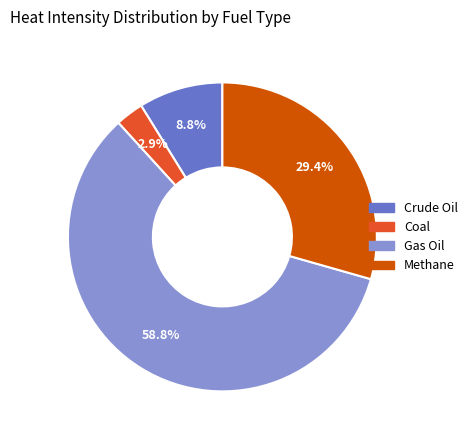

Is there any slice that represents more than half of the pie?

Yes